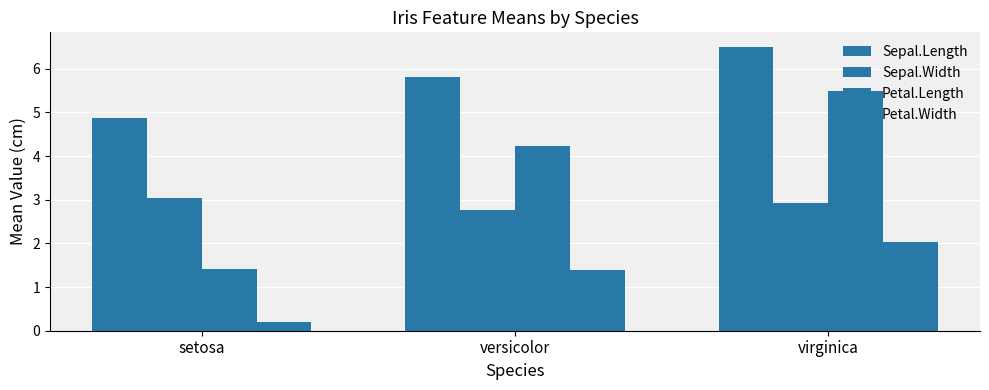

At which category is the sum across all series the highest?

virginica